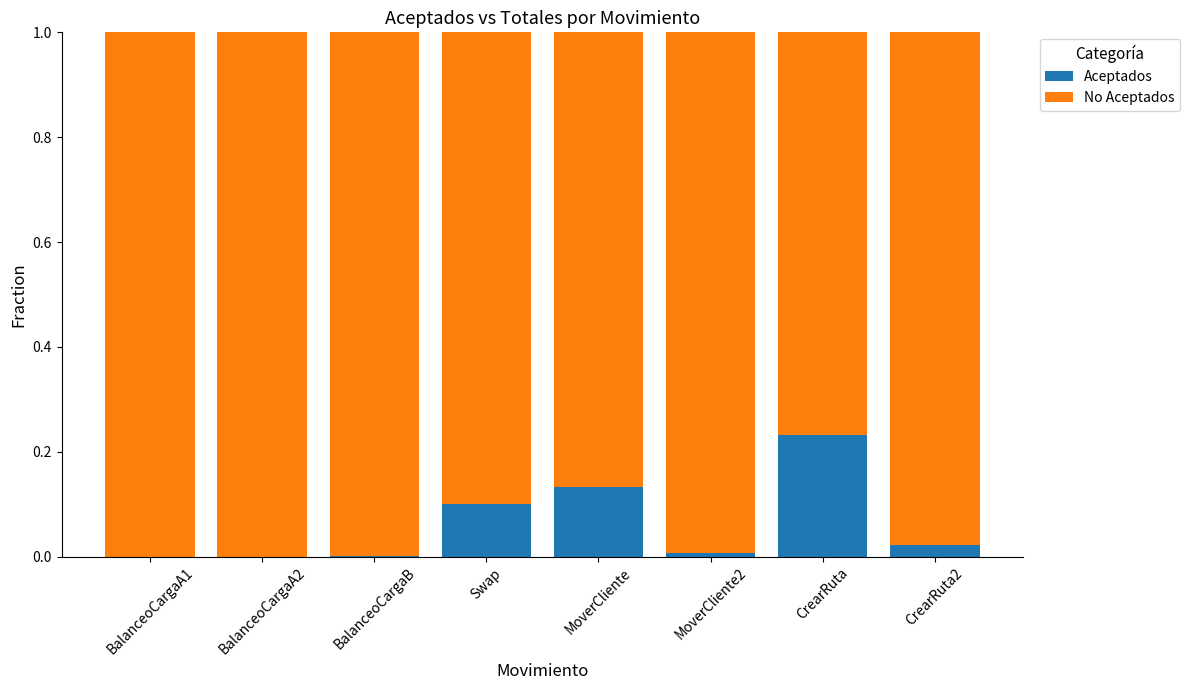

What is the sum of all Aceptados values?

0.5